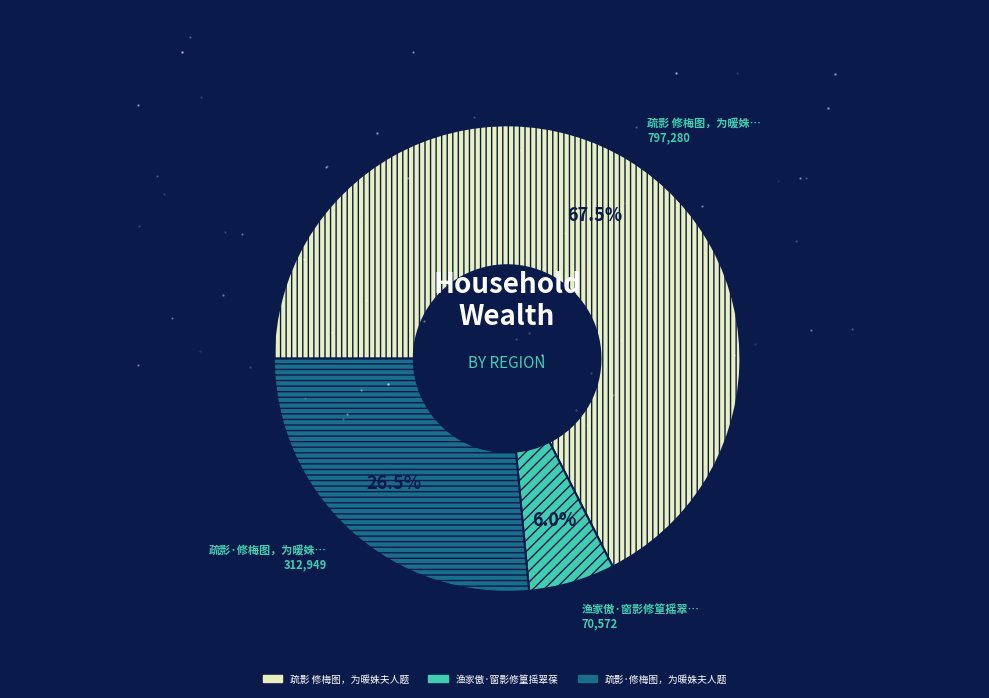

Count the number of slices in the pie.

3